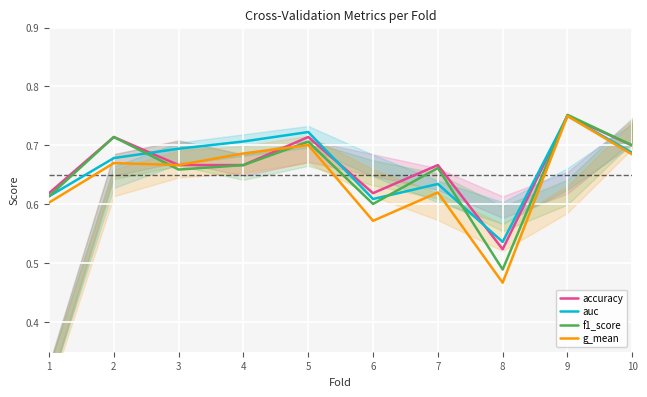

True or false: auc has a value of 0.4 at 5.

False